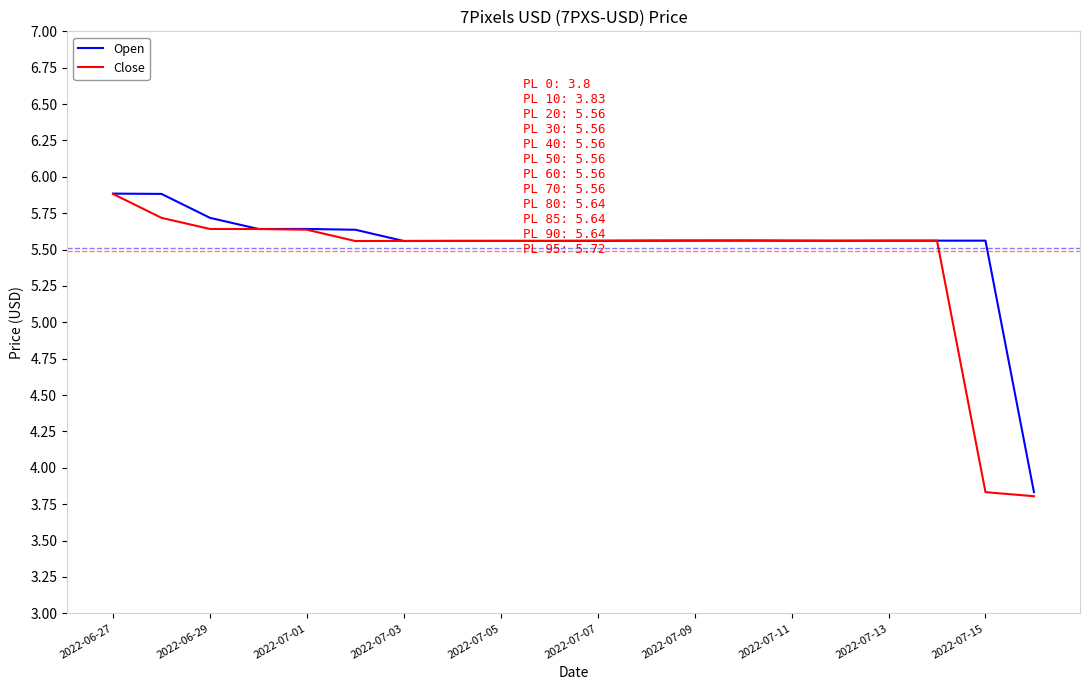

What is the sum of all Open values?

110.5